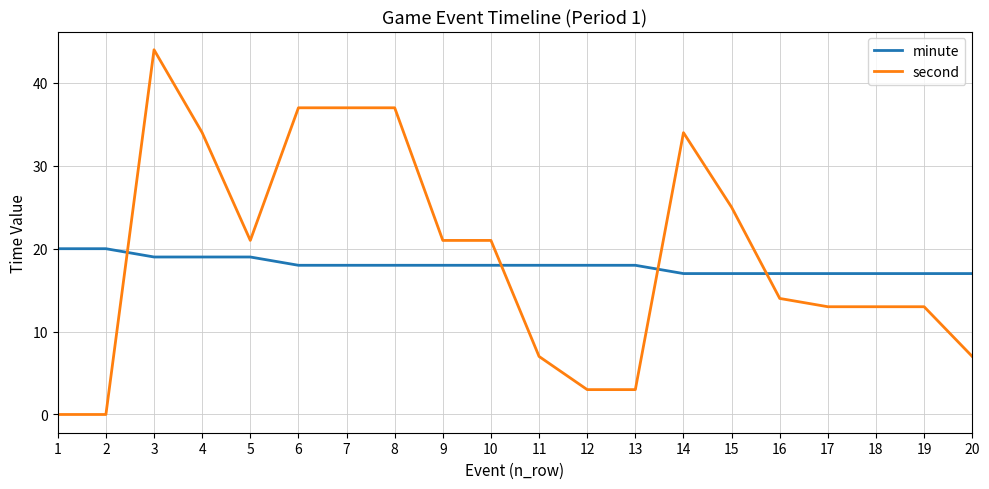

True or false: minute has a value of 19 at 4.

True